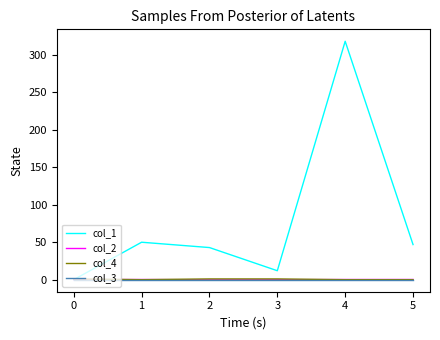

What is the difference between the second highest and second lowest values in the col_2 series?

0.3